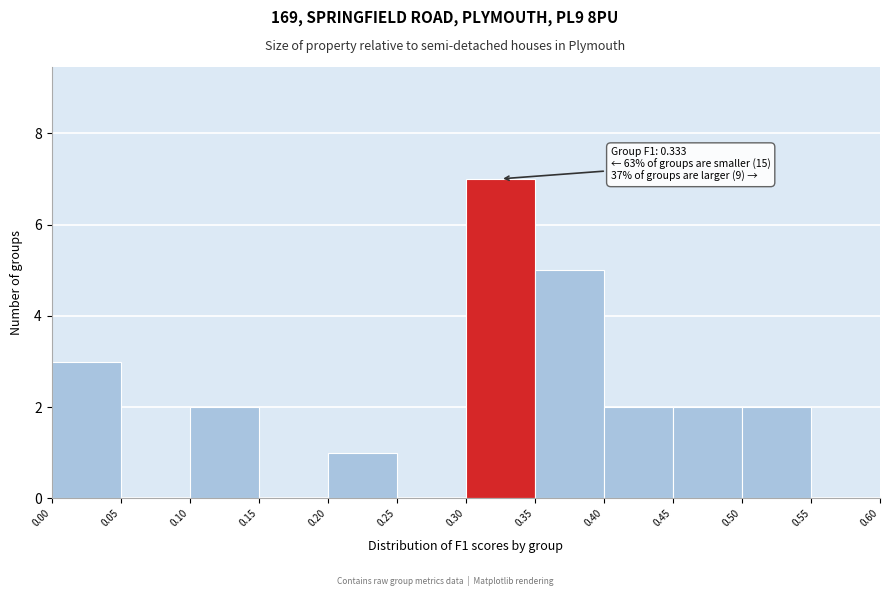

Which range on the x-axis has the tallest bar?

0.30 to 0.35